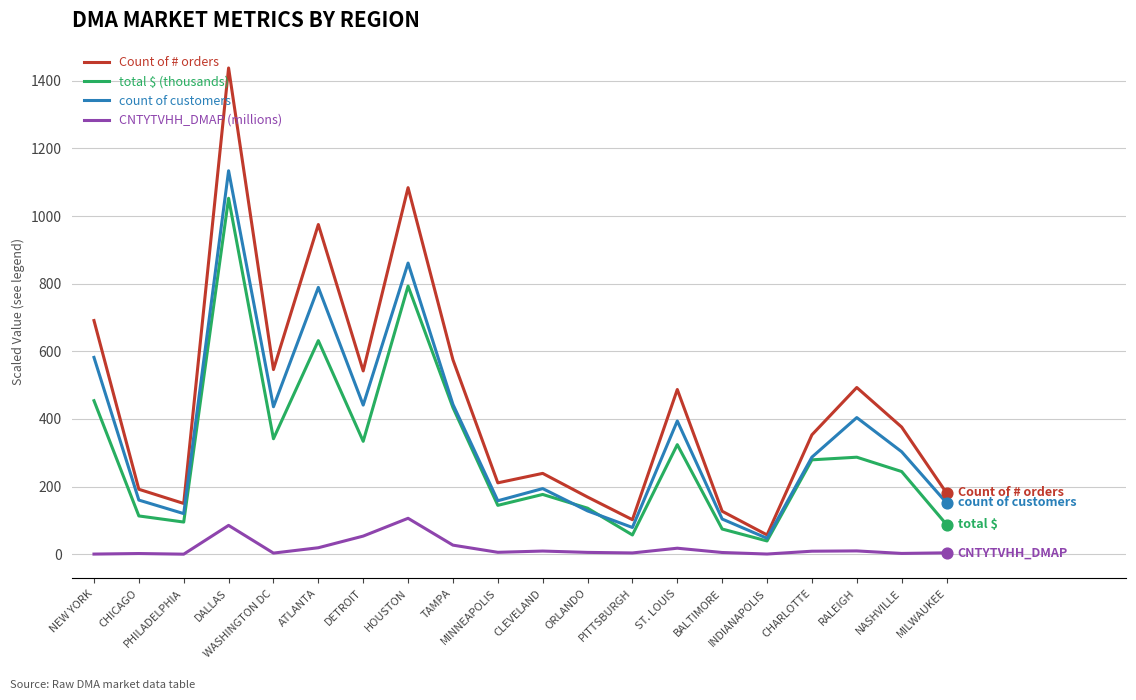

Between RALEIGH and MILWAUKEE, which series saw the biggest shift?

Count of # orders